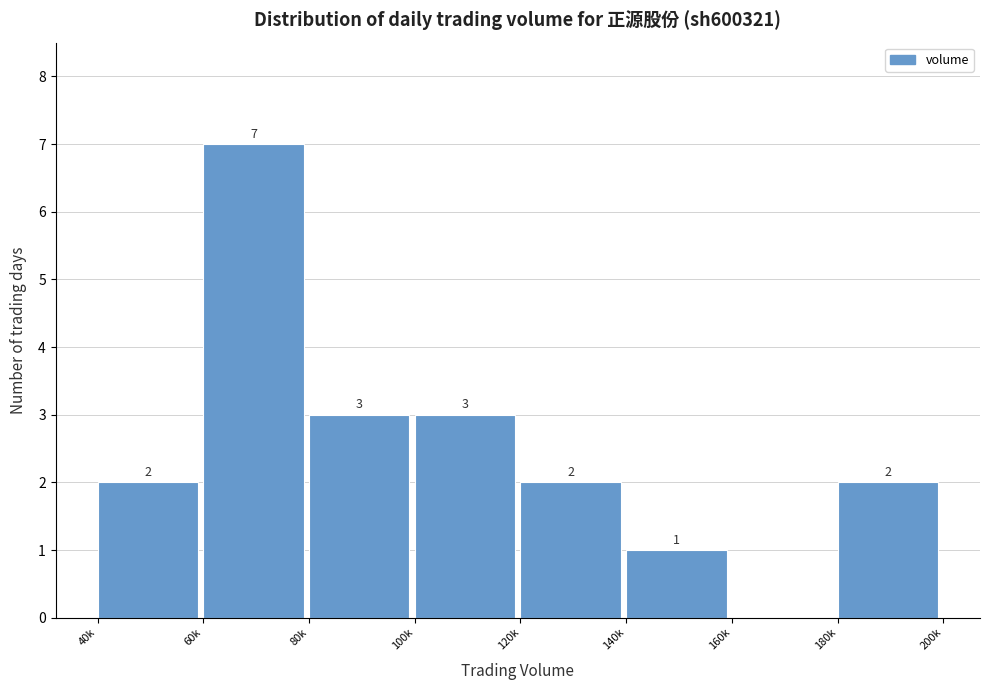

Reading left to right, extract all data points from this chart.

40k=2	60k=7	80k=3	100k=3	120k=2	140k=1	160k=0	180k=2